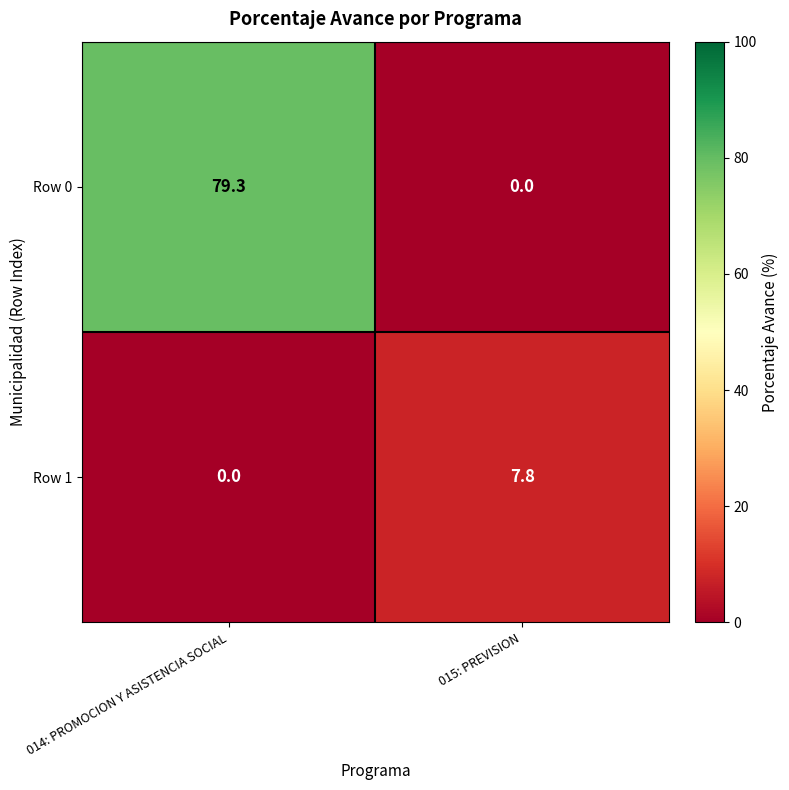

At how many categories does at least one series exceed 9?

1